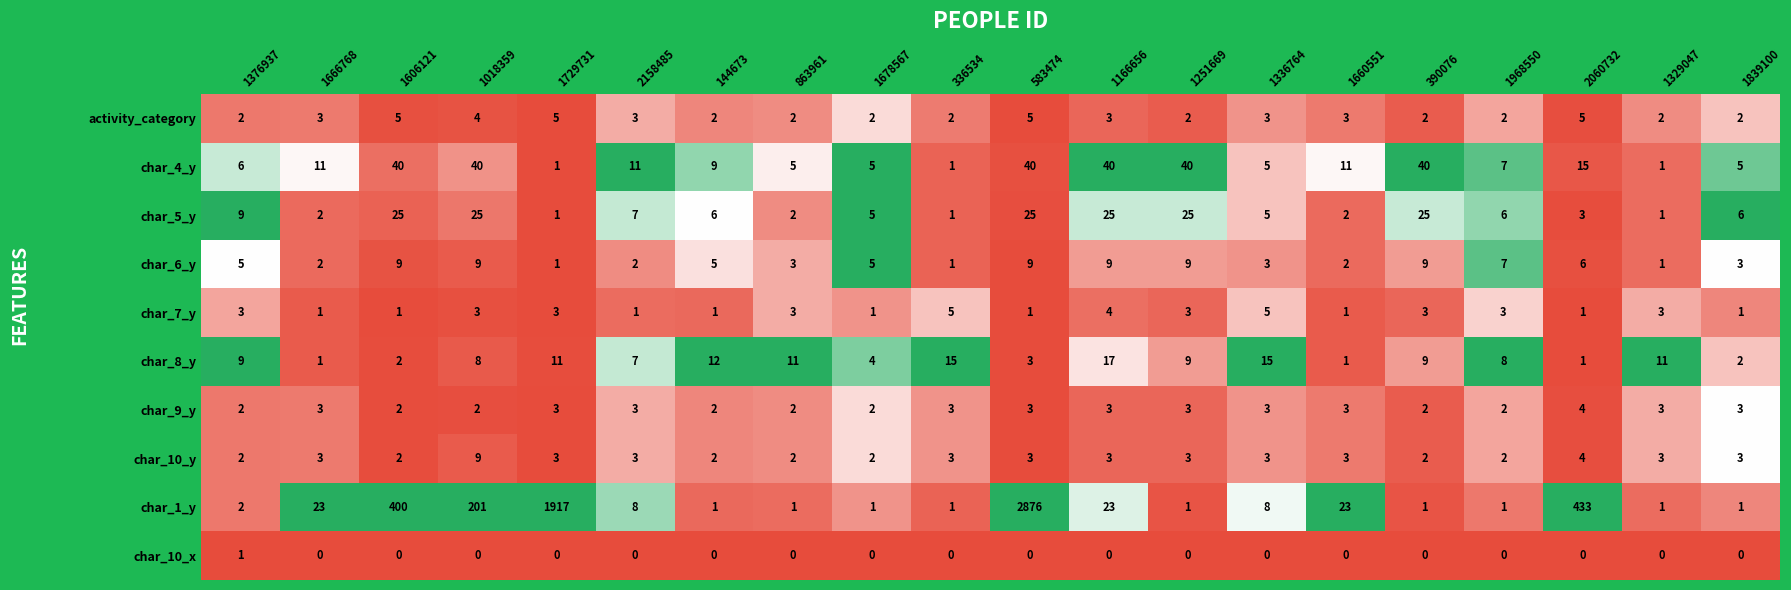

What is the total value across all series at 1166656?

127